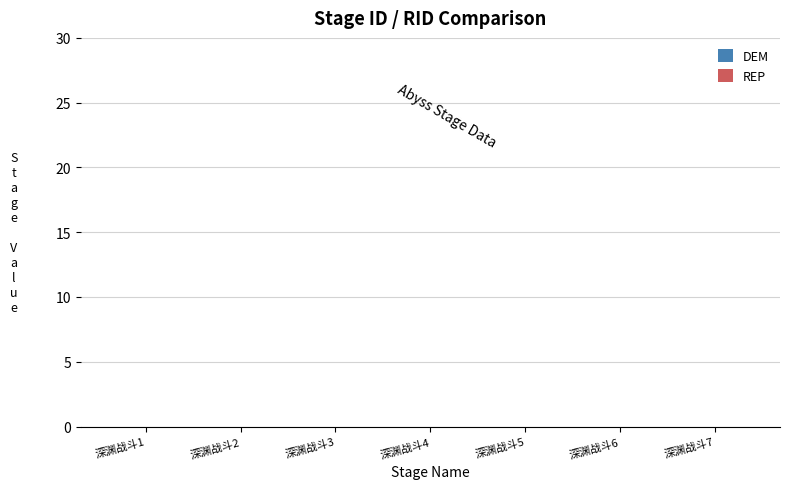

Does the chart contain stacked bars?

No